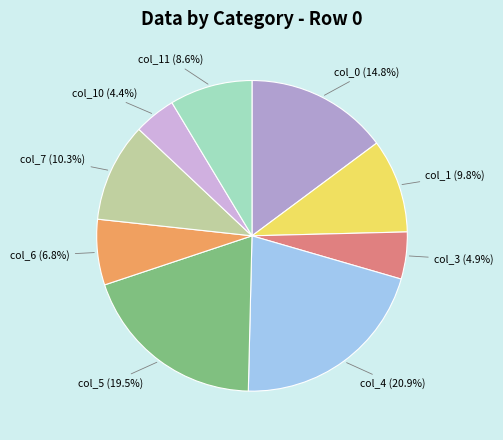

The col_3 slice represents 5% of the pie. True or false?

True